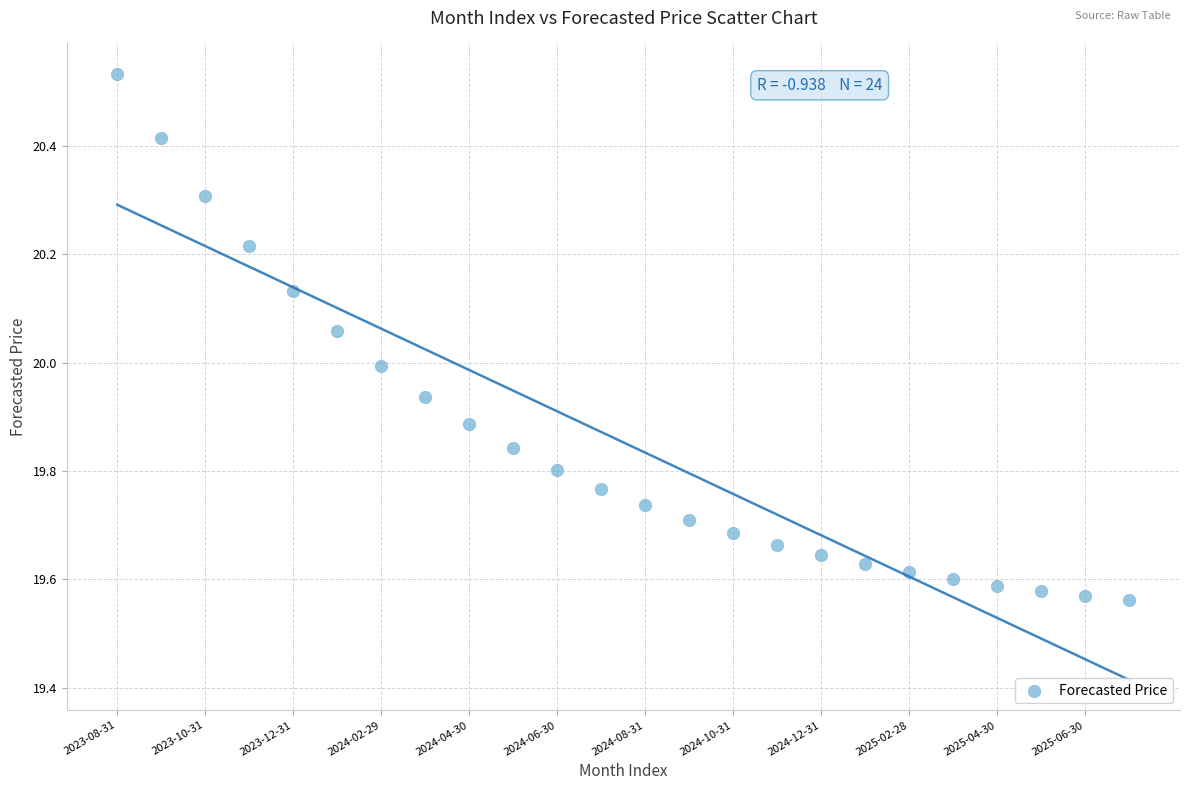

What is the range of Y values (max minus min)?

1.0